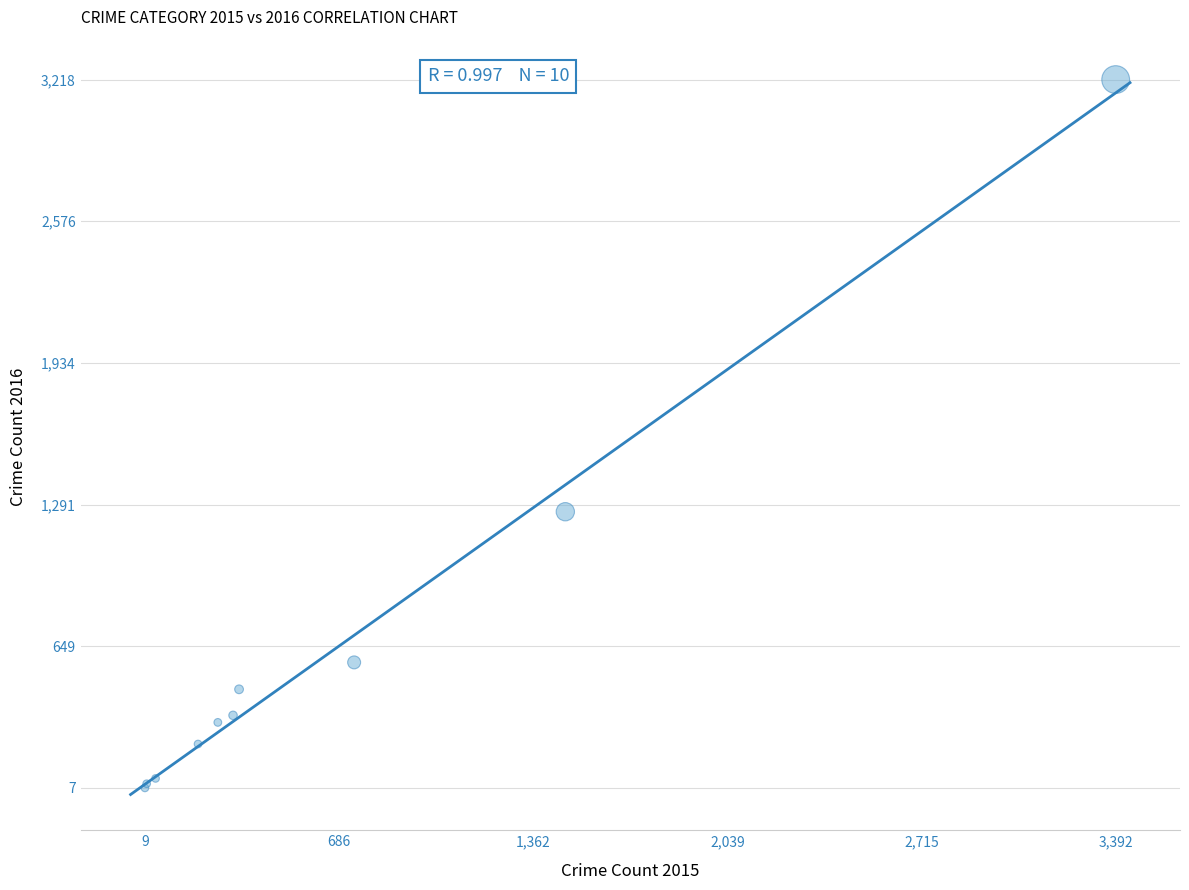

What Y value in the scatter plot is closest to 1612?

1259